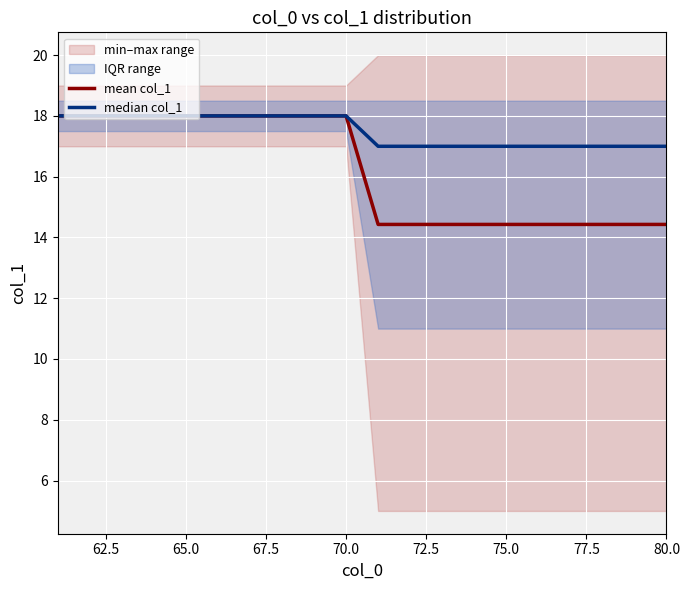

Is it true that mean col_1 equals 14.4 at 75.0?

True